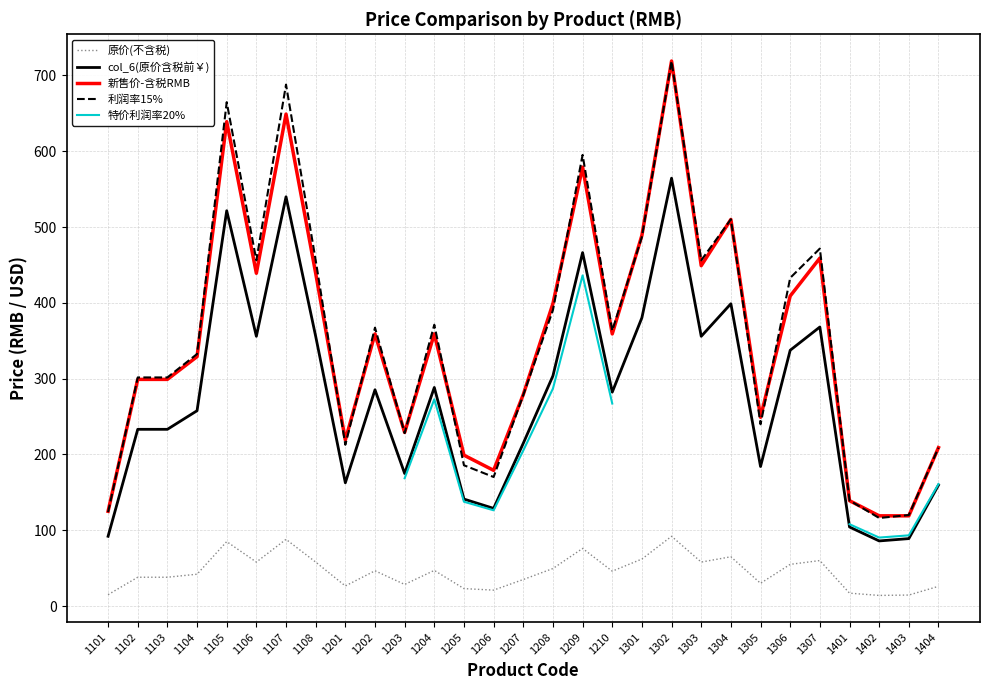

Is this an area chart (filled region under the line)?

No